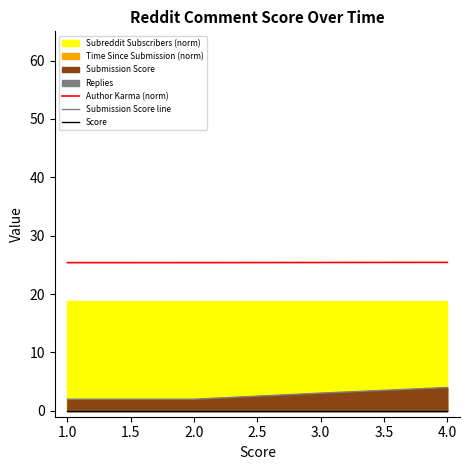

What is the sum of all Submission Score line values?

11.0